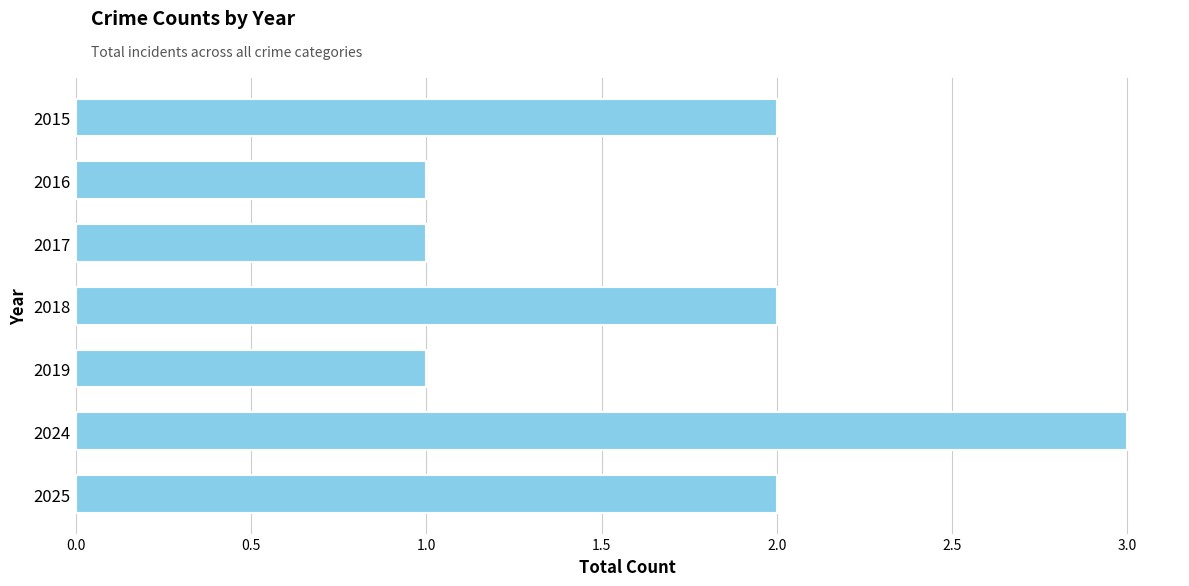

Is it true that the value at 2016 is 1?

True